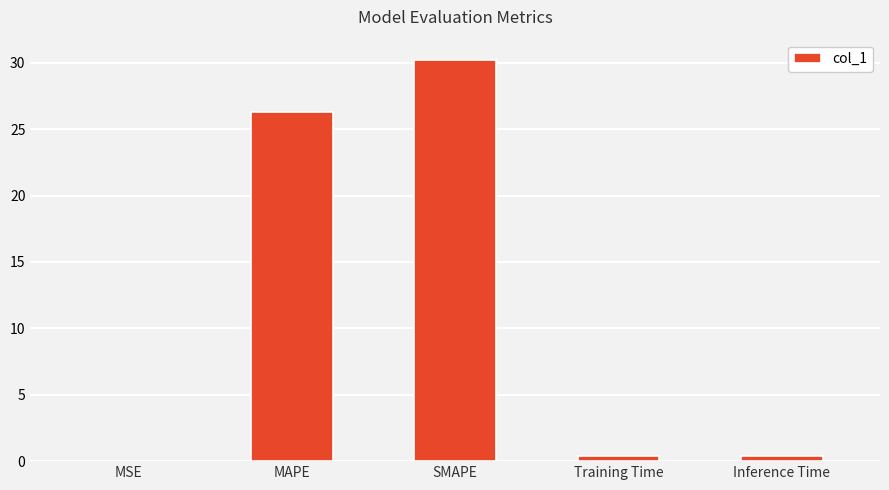

Approximately how many times larger is the value at SMAPE compared to MAPE?

1.2